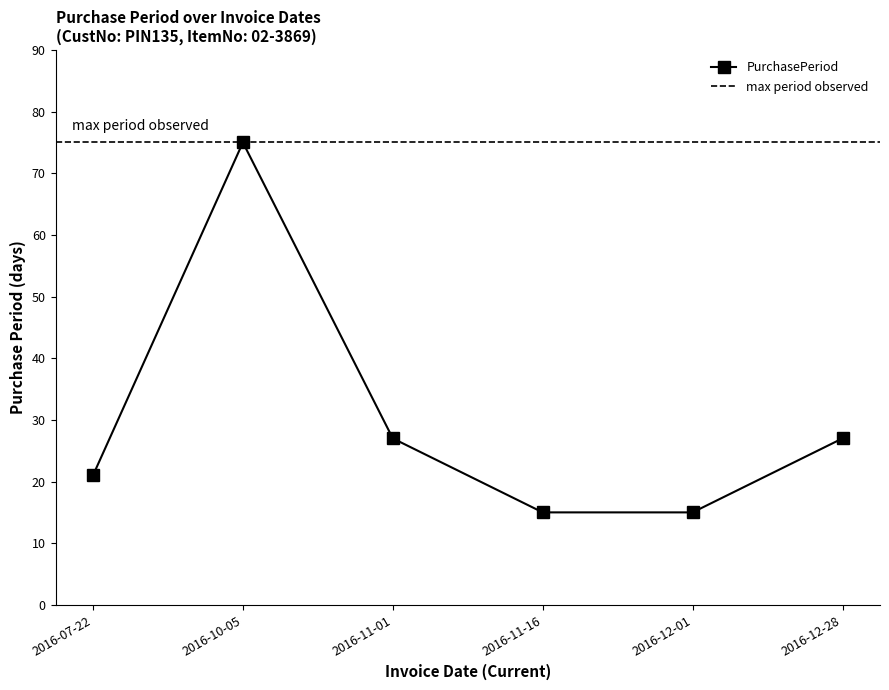

Is it true that the value at 2016-10-05 is 105?

False